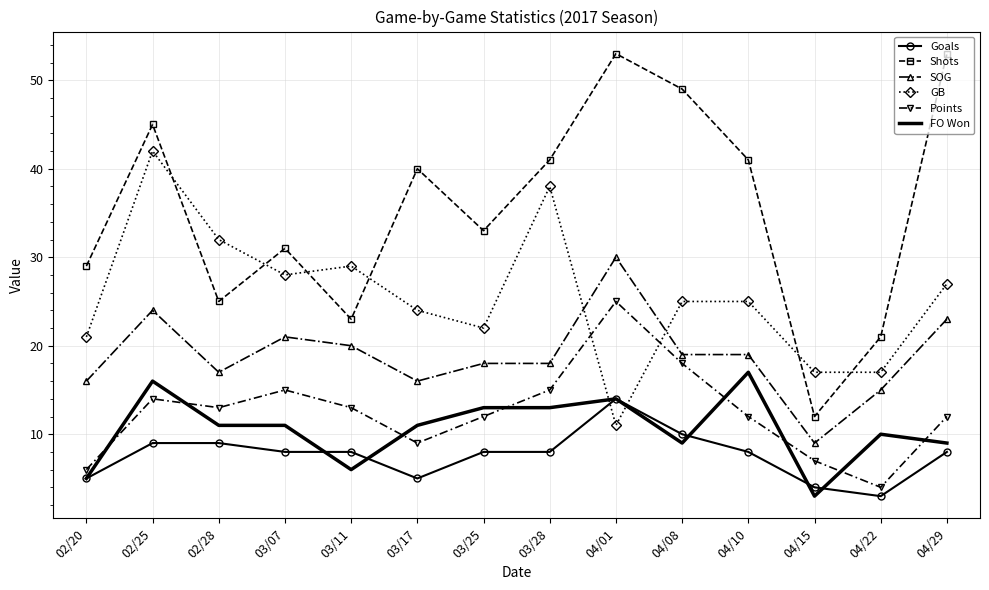

Between 03/07 and 04/29, which series saw the biggest shift?

Shots